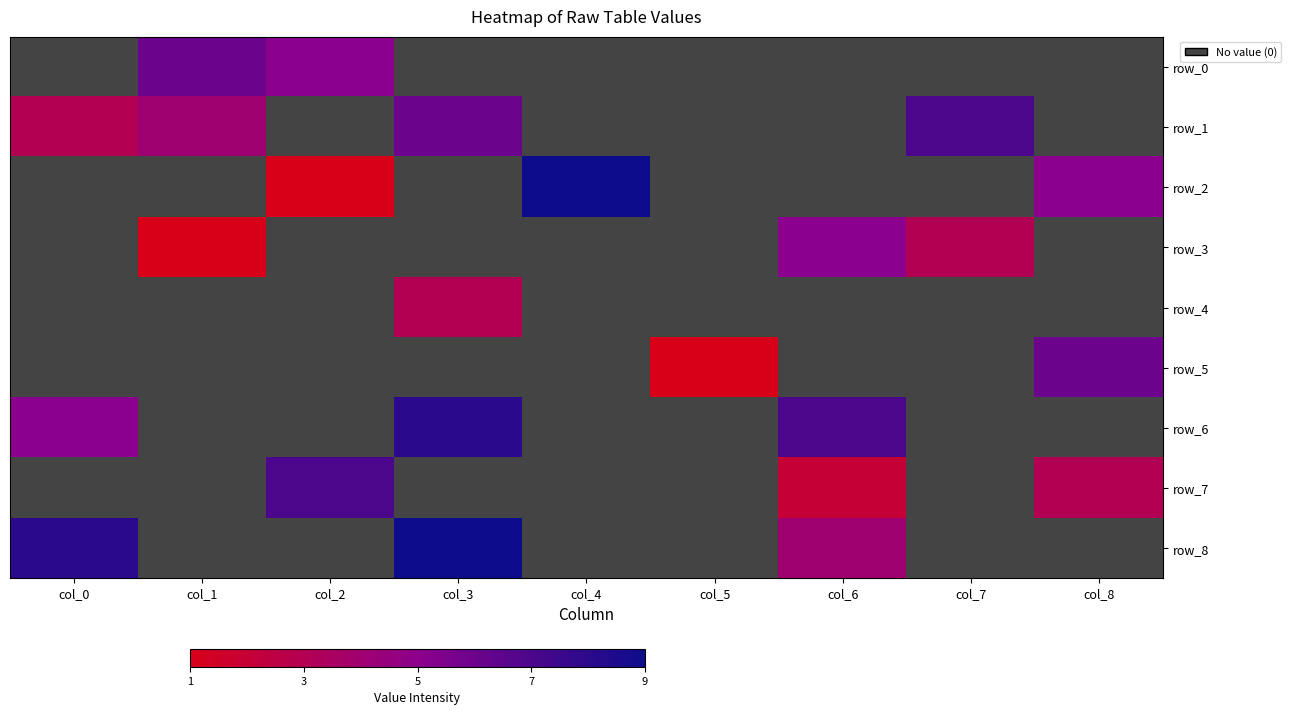

How many series are shown in this chart?

9